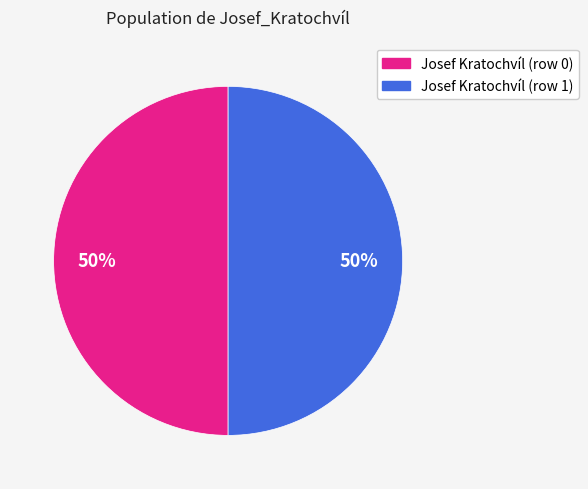

Do Josef Kratochvíl (row 0) and Josef Kratochvíl (row 1) together represent more than half of the pie?

Yes